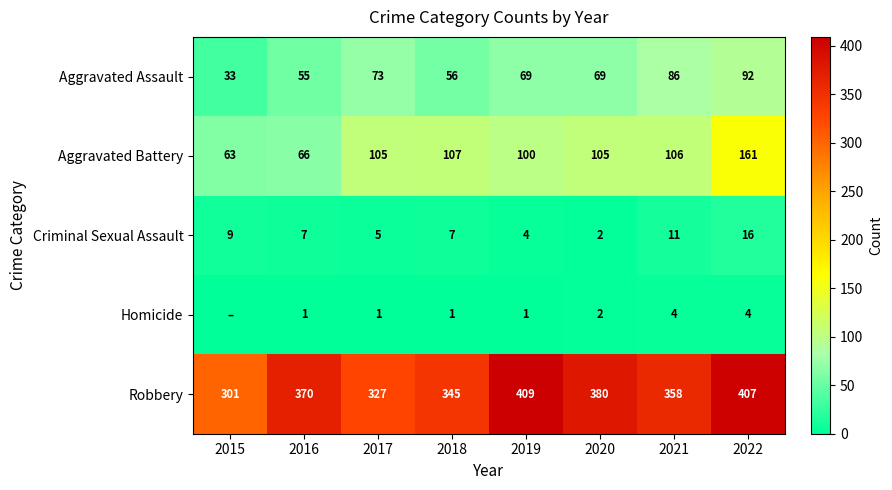

Which category has the lowest value in the Aggravated Battery series?

2015